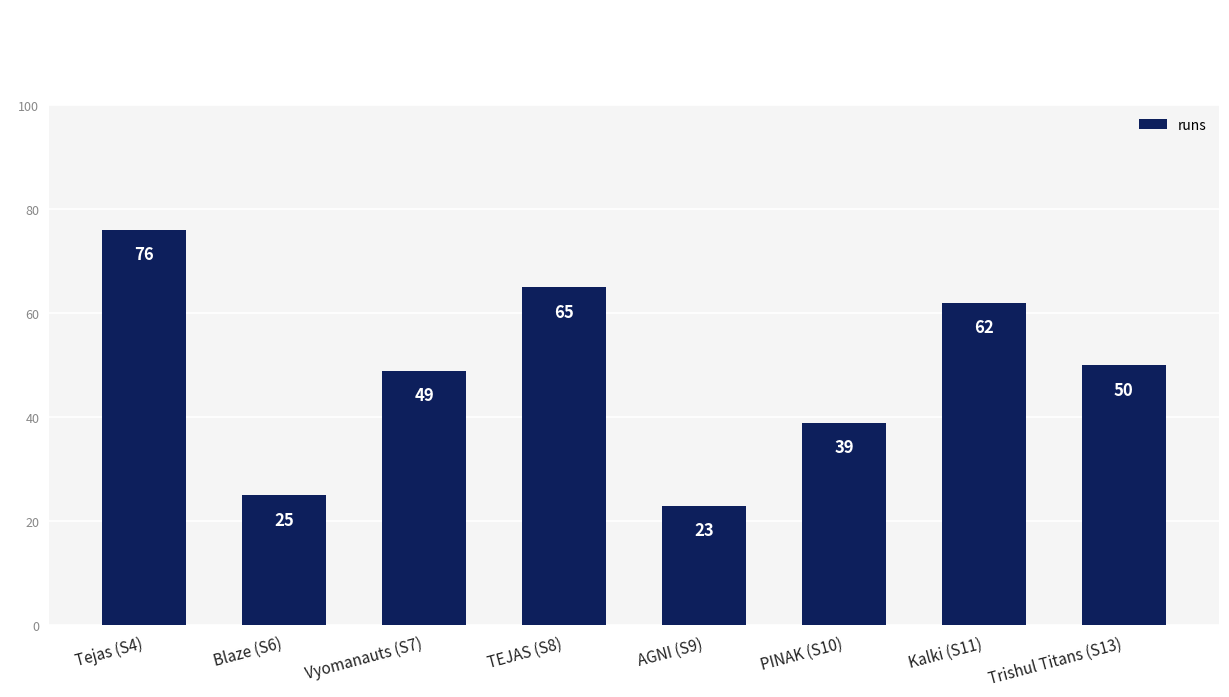

What position from the right is AGNI (S9)?

4